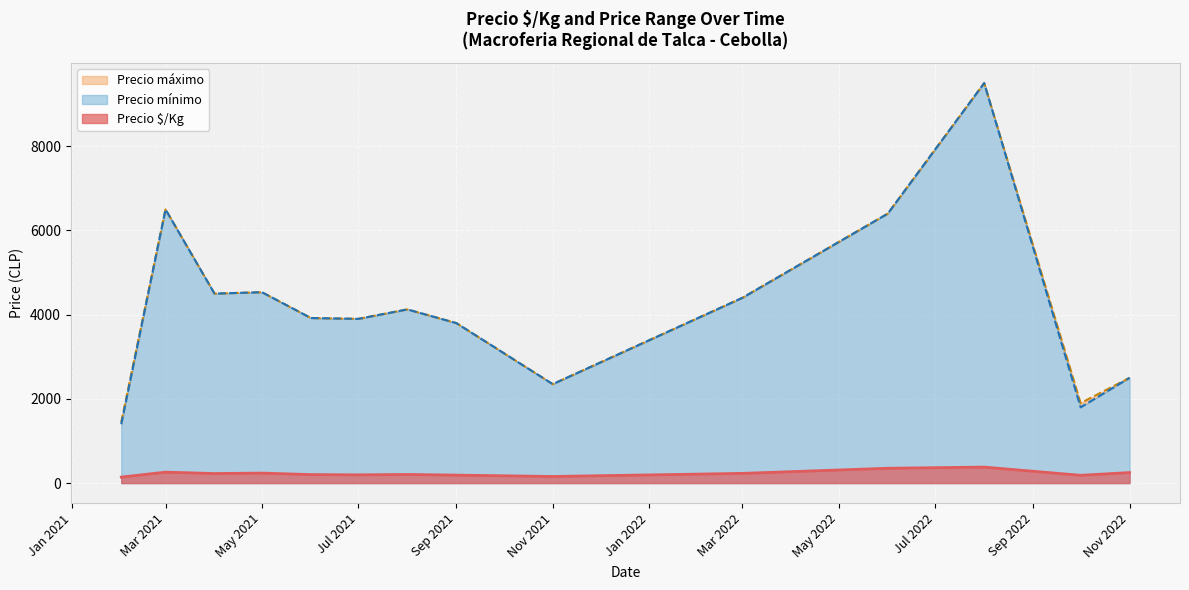

What is the average value of the Precio máximo series?

4450